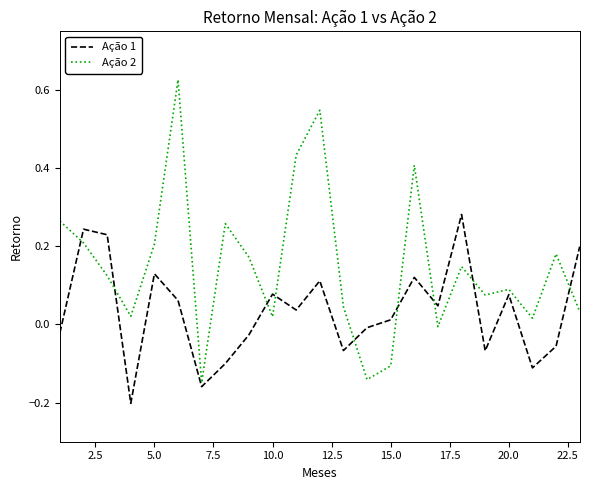

In Ação 2, how many points are lower than both neighbors (excluding endpoints)?

7